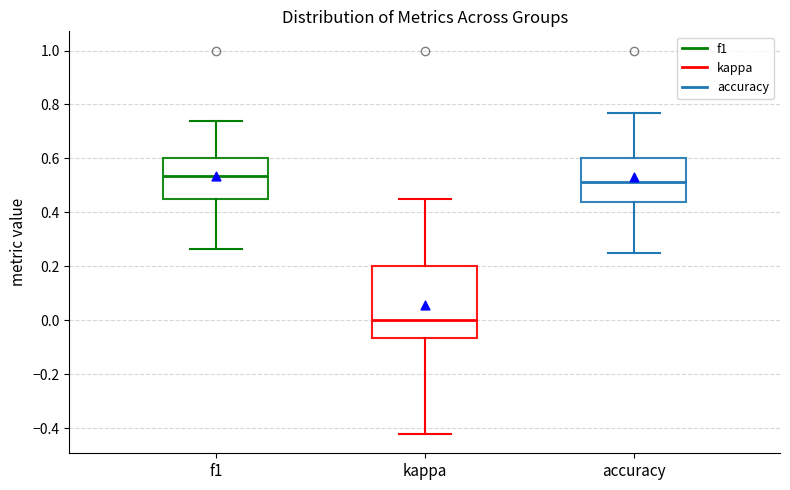

Reading left to right, transcribe this box plot: for each box, give where its median line is, the range the box spans, and where its two whiskers end, as read against the y-axis. The values are not printed on the chart, so give them approximately, as read against the axis.

f1: median 0.54, box 0.46 to 0.60, whiskers 0.26 to 0.74
kappa: median 0.00, box -0.06 to 0.20, whiskers -0.42 to 0.46
accuracy: median 0.52, box 0.44 to 0.60, whiskers 0.26 to 0.76